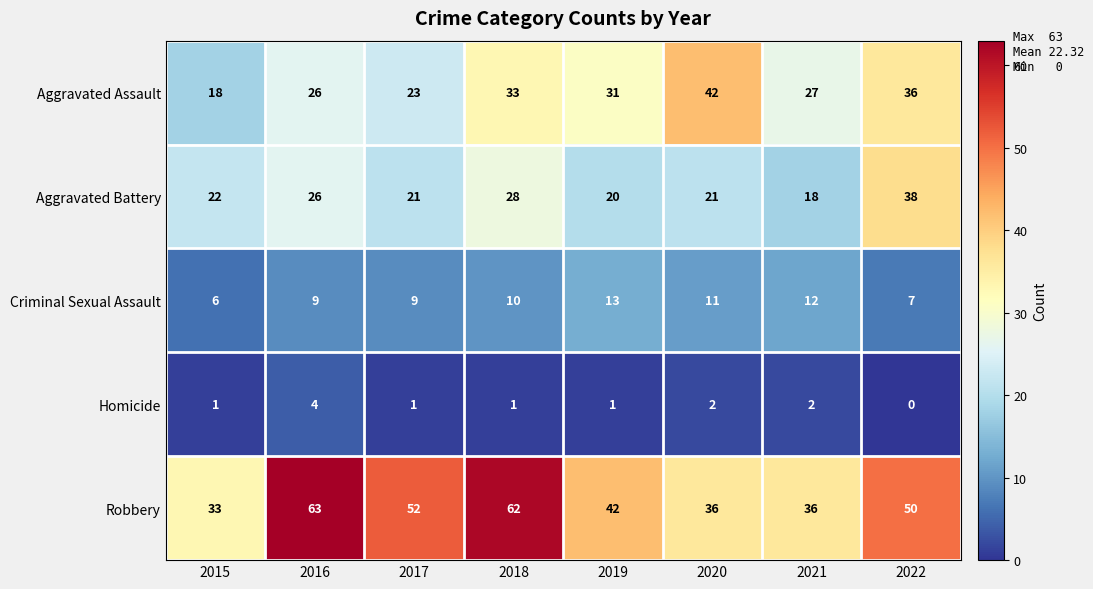

At 2015, list the series in order from smallest to largest.

Homicide, Criminal Sexual Assault, Aggravated Assault, Aggravated Battery, Robbery